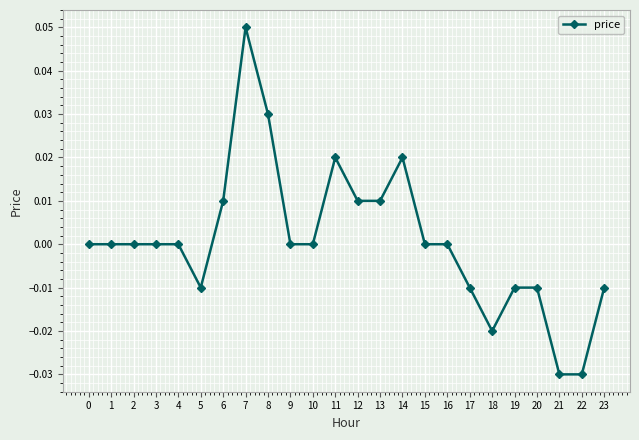

Which label corresponds to the largest value in the chart?

7